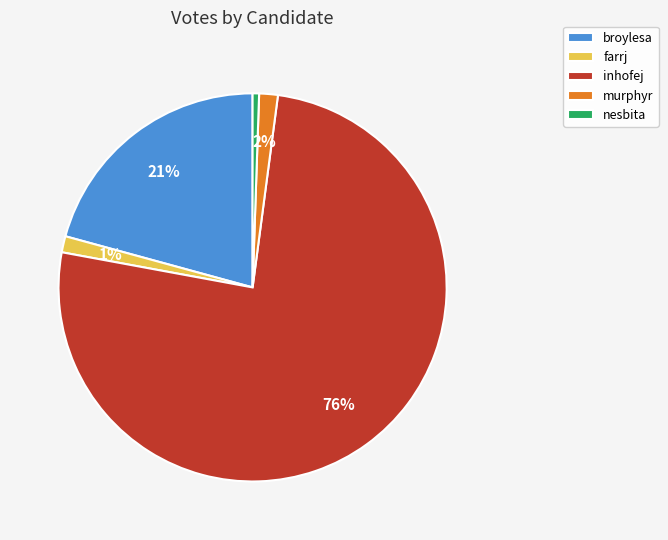

To the nearest percent, what percentage of the pie is murphyr?

2%